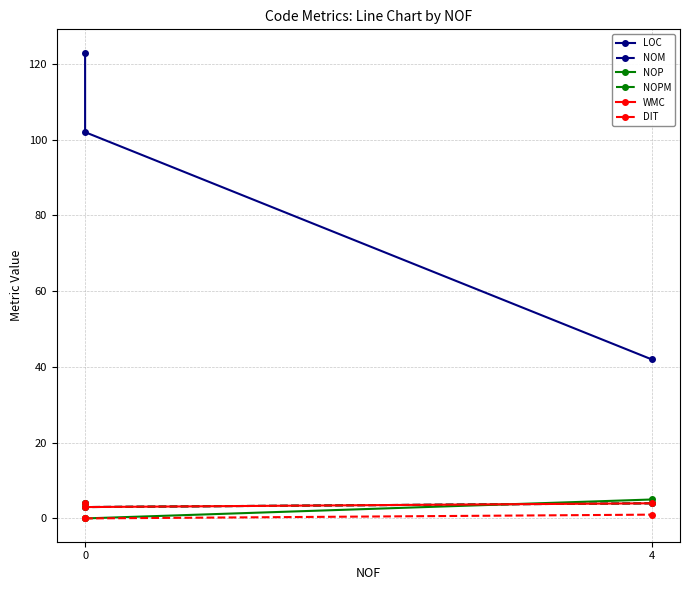

List the series in order of their peak value, highest first.

LOC, NOP, NOM, NOPM, WMC, DIT